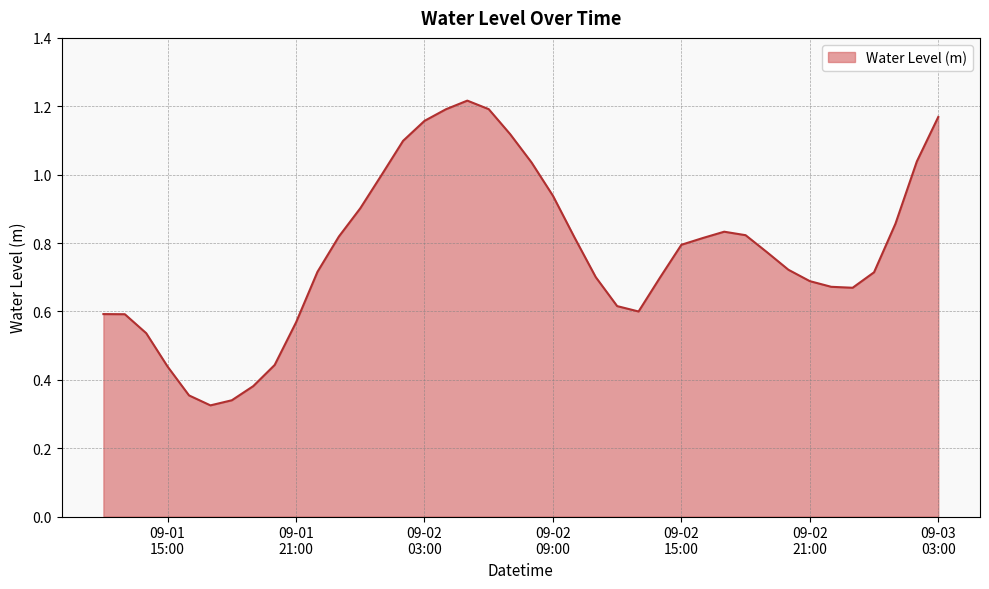

Is this an area chart (filled region under the line)?

Yes